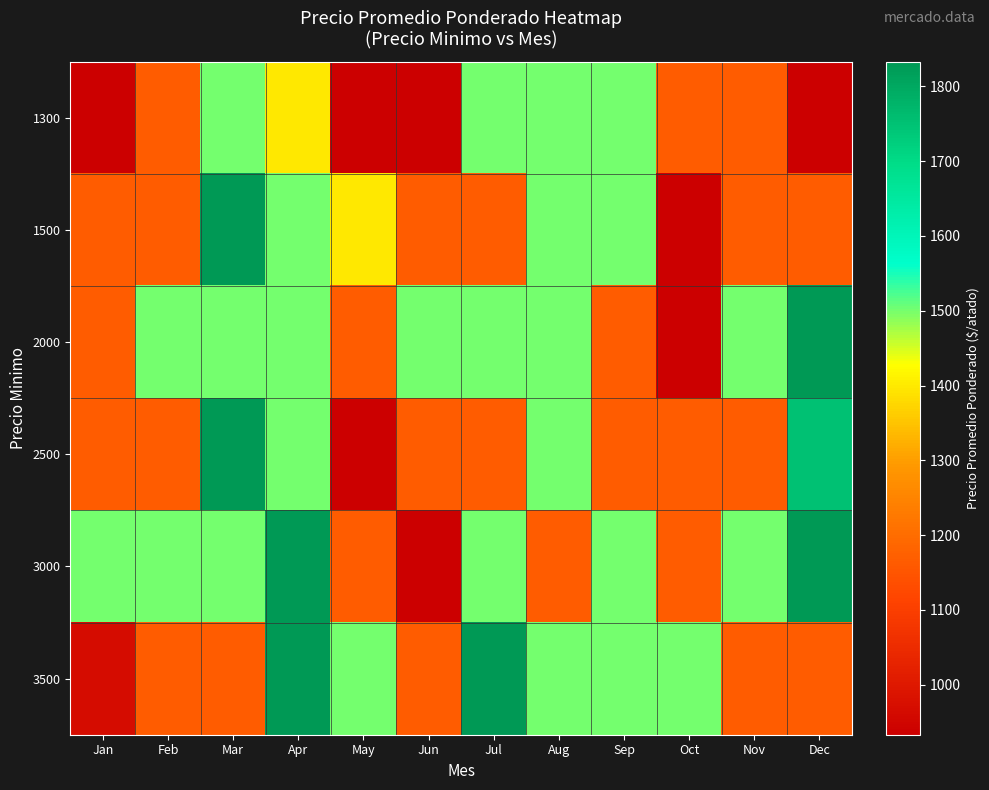

What is the difference between the highest and lowest values at Mar?

666